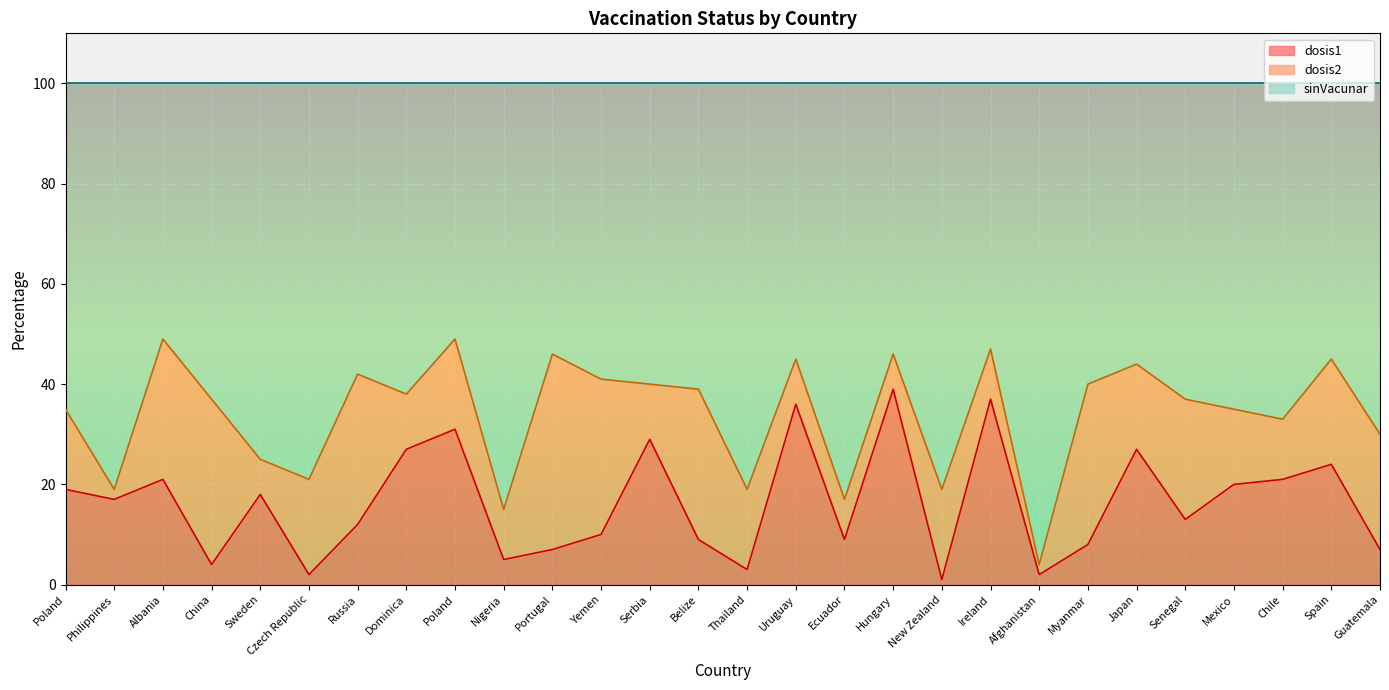

True or false: sinVacunar and dosis1 cross at least once.

False